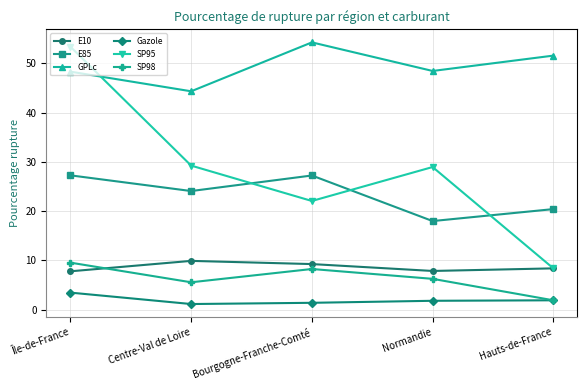

How many lines are shown in the chart?

6